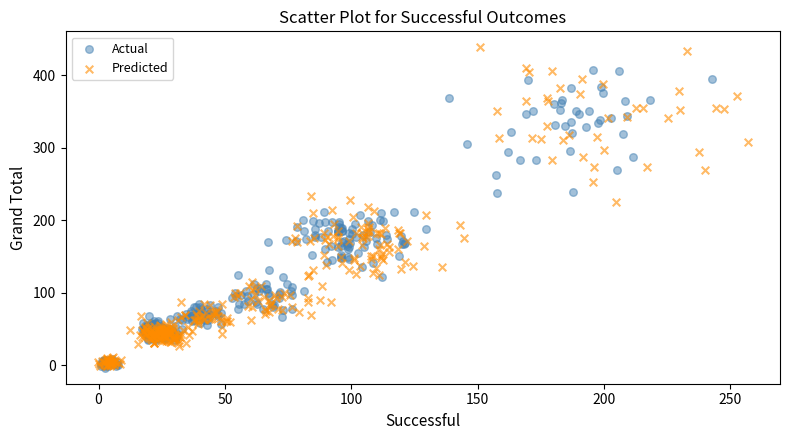

Which series has the largest Y range (max minus min)?

Predicted